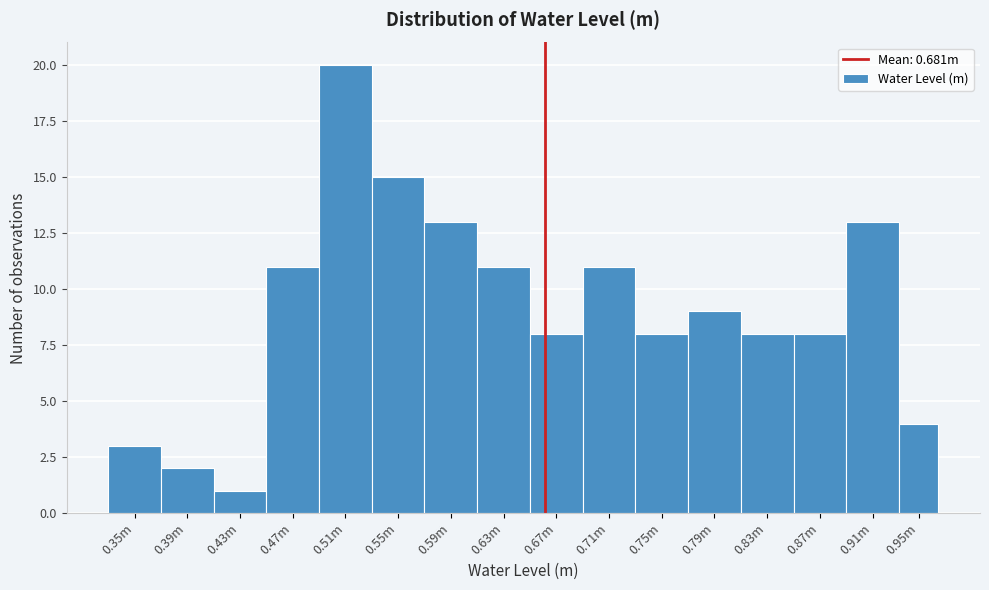

Reading right to left, extract all data points from this chart.

4	13	8	8	9	8	11	8	11	13	15	20	11	1	2	3